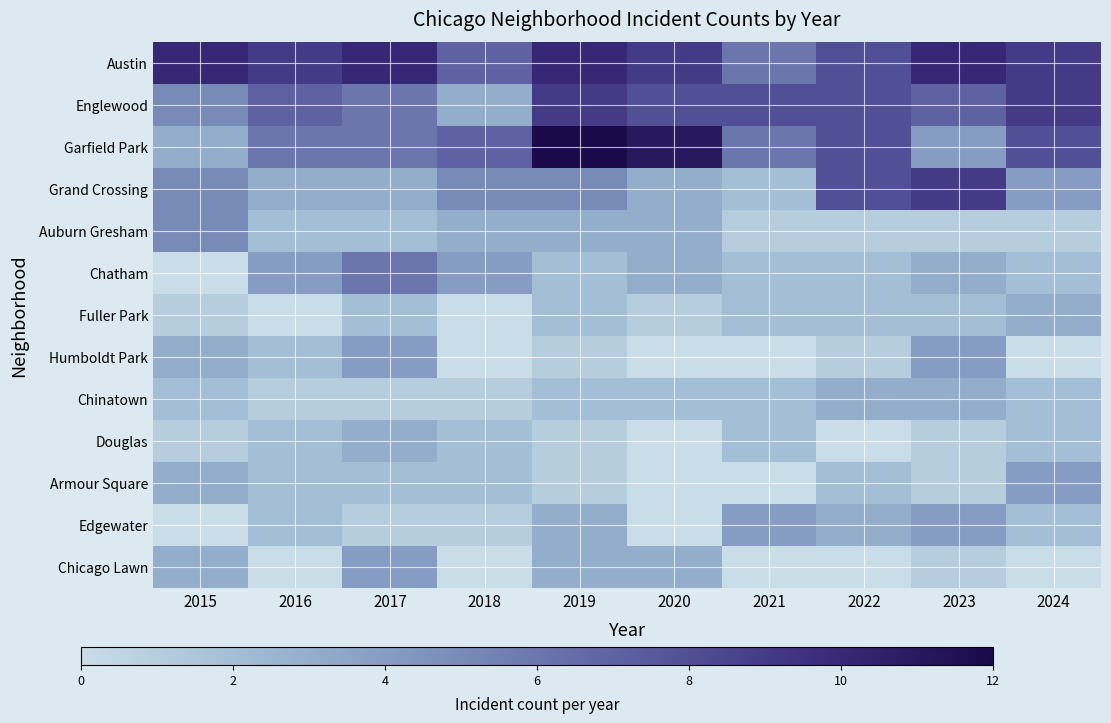

What is the spread (max minus min) of values at 2022?

7.0